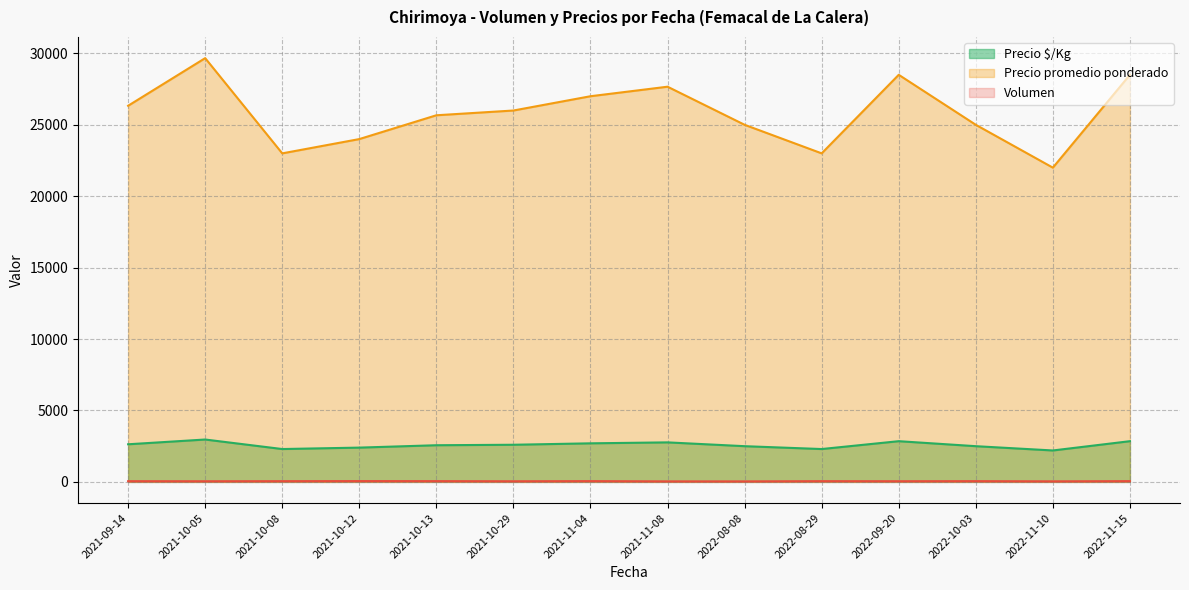

What is the sum of the Precio promedio ponderado values at 2022-10-03 and 2022-11-15?

53500.0